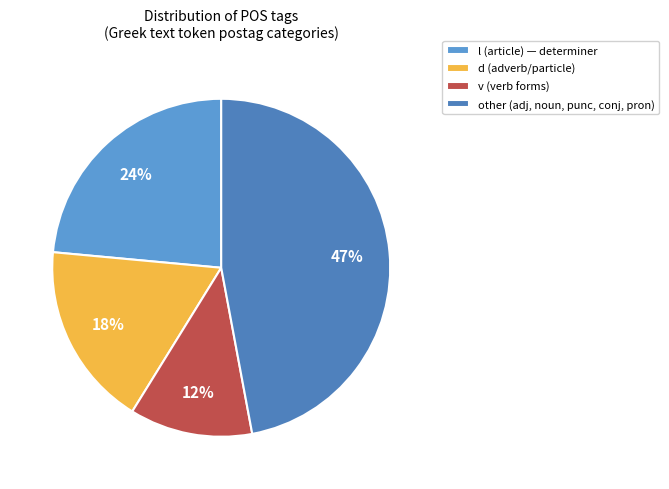

Which category has the smallest portion of the pie?

v (verb forms)